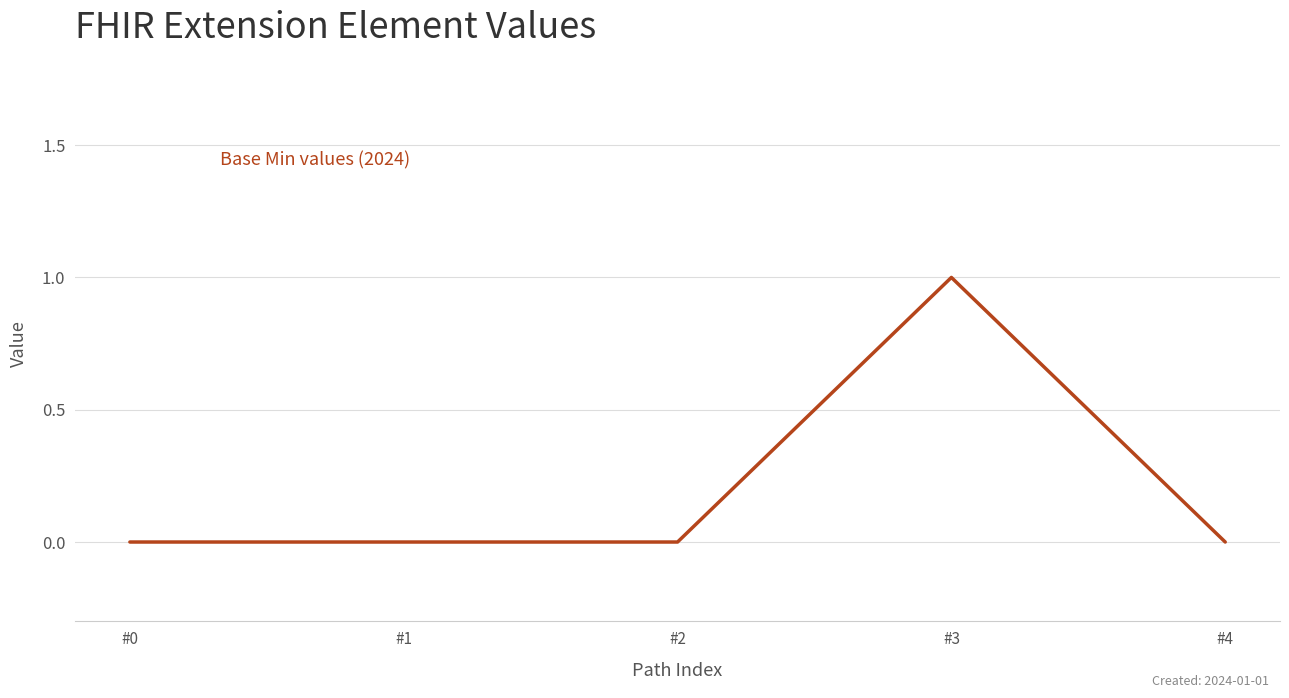

The value at #2 is 0. True or false?

True